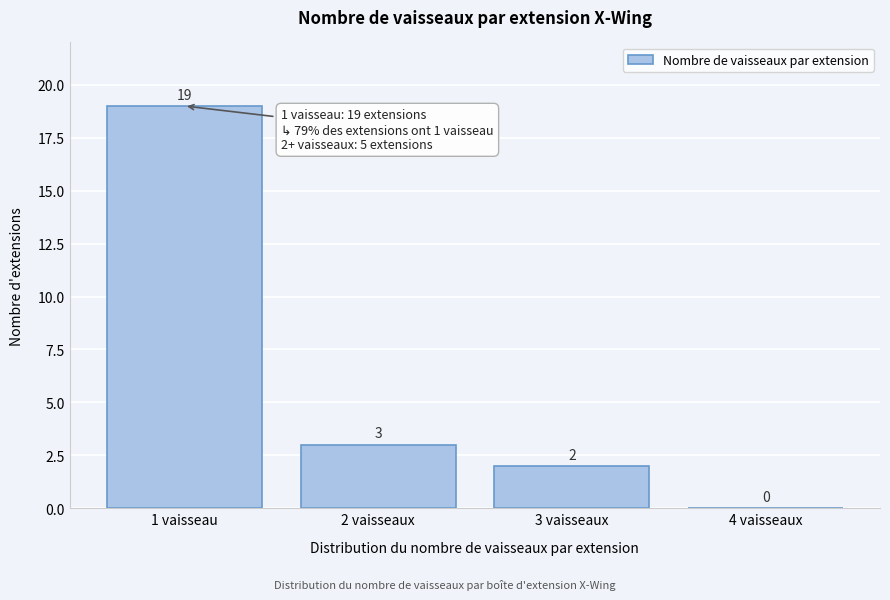

Reading left to right, what are all the values shown in this chart?

1 vaisseau=19	2 vaisseaux=3	3 vaisseaux=2	4 vaisseaux=0